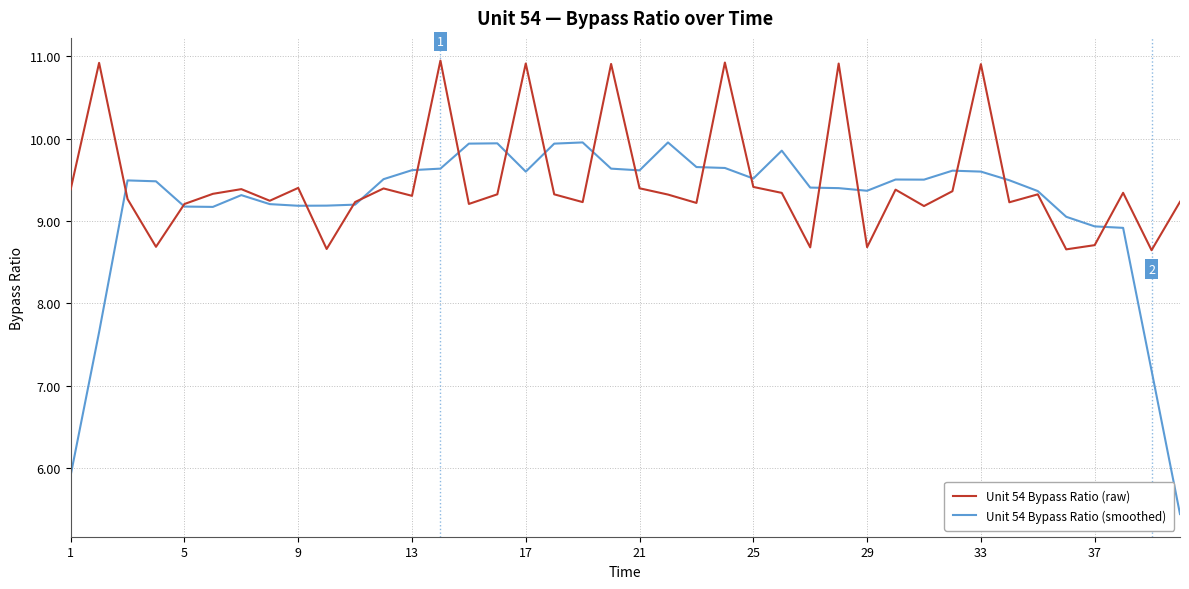

List the series in order of their overall mean, highest first.

Unit 54 Bypass Ratio (raw), Unit 54 Bypass Ratio (smoothed)